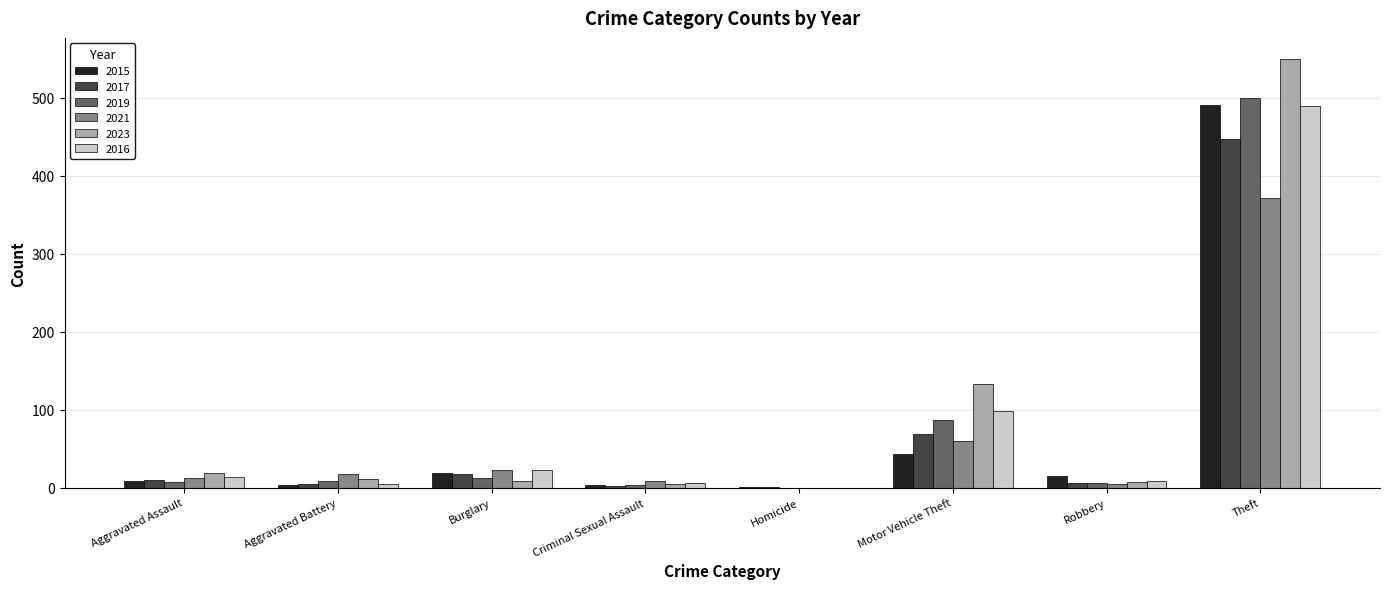

Between Homicide and Motor Vehicle Theft, which series saw the biggest shift?

2023